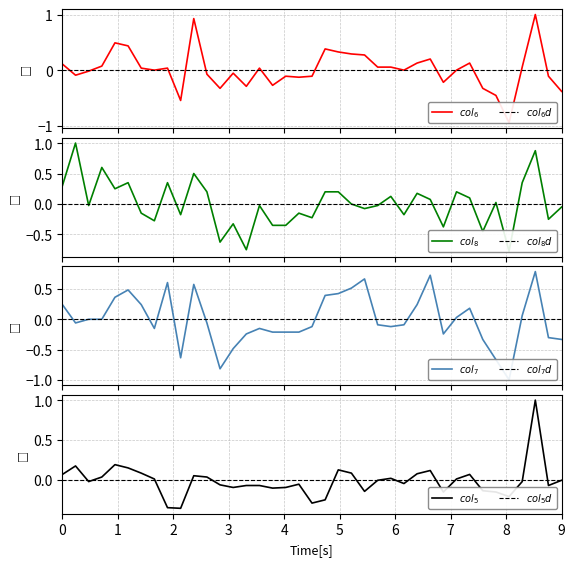

Reading left to right, what are all the values shown in this chart?

col_6: 0.1	-0.1	-0.0	0.1	0.5	0.4	0.0	0.0	0.0	-0.5	0.9	-0.1	-0.3	-0.1	-0.3	0.0	-0.3	-0.1	-0.1	-0.1	0.4	0.3	0.3	0.3	0.1	0.1	0.0	0.1	0.2	-0.2	0.0	0.1	-0.3	-0.5	-0.9	0.1	1.0	-0.1	-0.4
col_8: 0.3	1.0	-0.0	0.6	0.2	0.3	-0.1	-0.3	0.3	-0.2	0.5	0.2	-0.6	-0.3	-0.7	-0.0	-0.3	-0.3	-0.1	-0.2	0.2	0.2	0.0	-0.1	-0.0	0.1	-0.2	0.2	0.1	-0.4	0.2	0.1	-0.4	0.0	-0.8	0.3	0.9	-0.2	-0.0
col_7: 0.2	-0.1	0.0	0.0	0.4	0.5	0.2	-0.2	0.6	-0.6	0.6	-0.1	-0.8	-0.5	-0.2	-0.2	-0.2	-0.2	-0.2	-0.1	0.4	0.4	0.5	0.7	-0.1	-0.1	-0.1	0.2	0.7	-0.2	0.0	0.2	-0.3	-0.7	-1.0	0.1	0.8	-0.3	-0.3
col_5: 0.1	0.2	-0.0	0.0	0.2	0.1	0.1	0.0	-0.4	-0.4	0.0	0.0	-0.1	-0.1	-0.1	-0.1	-0.1	-0.1	-0.1	-0.3	-0.3	0.1	0.1	-0.1	-0.0	0.0	-0.0	0.1	0.1	-0.2	0.0	0.1	-0.1	-0.2	-0.2	-0.0	1.0	-0.1	-0.0